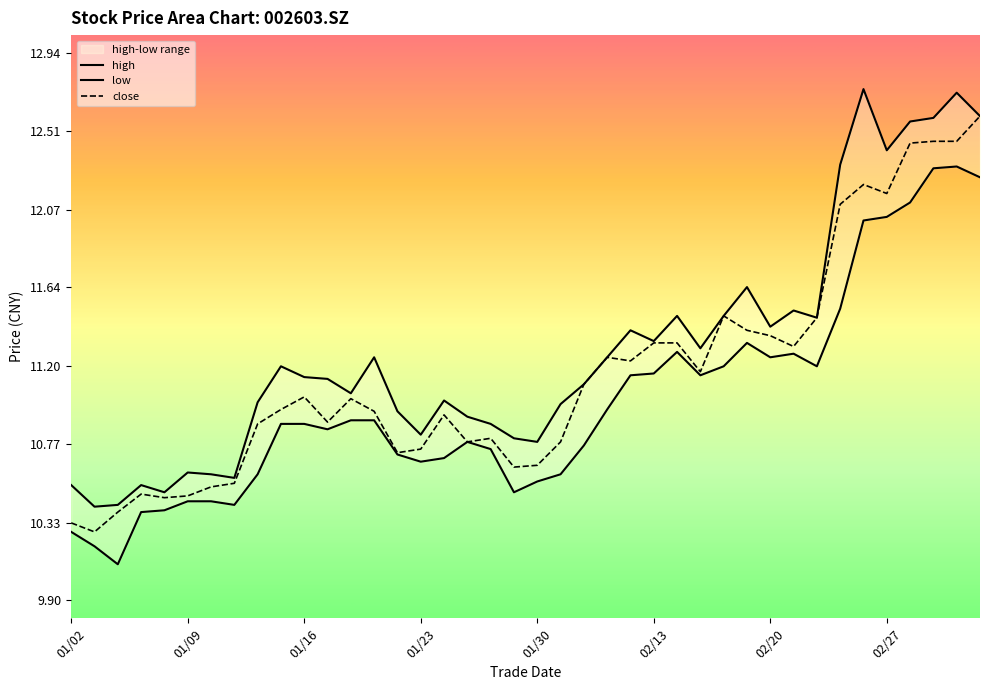

What is the difference between the low values at 20190114 and 20190117?

0.2